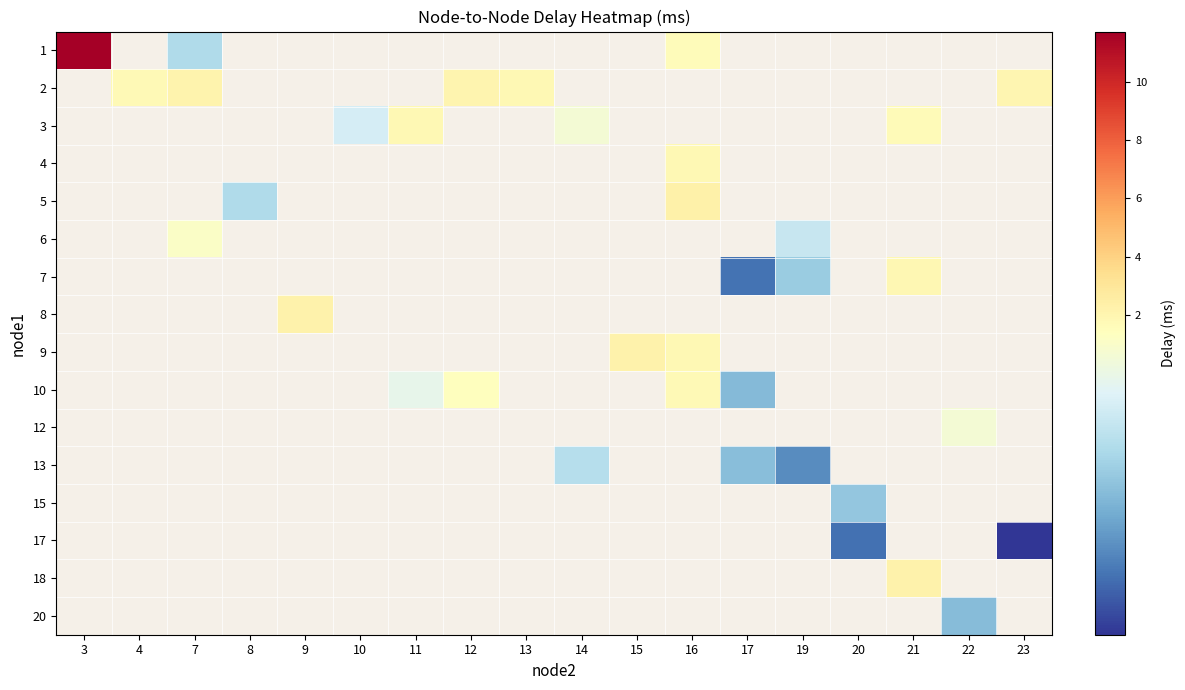

Is the value of 1 at 13 greater than the value of 2 at 21?

No